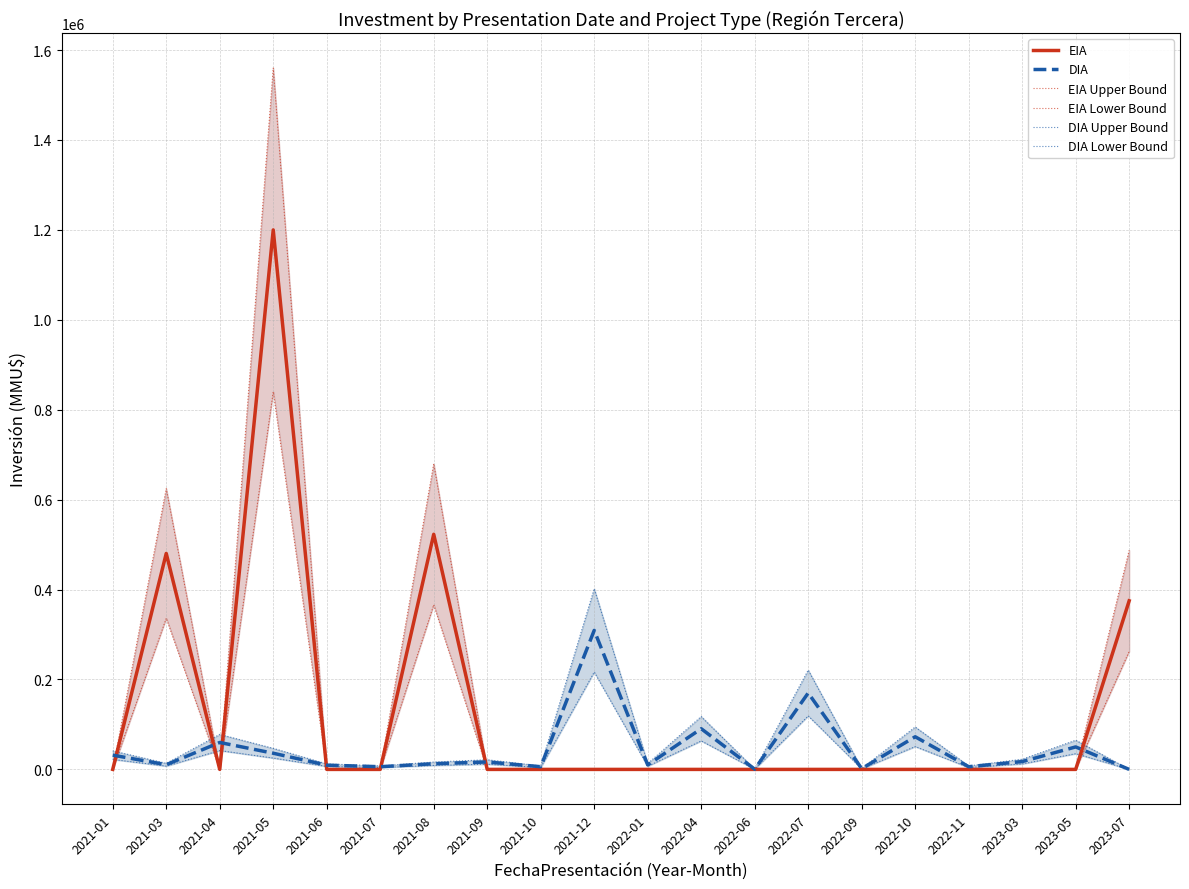

Which series has the widest spread of values?

EIA Upper Bound